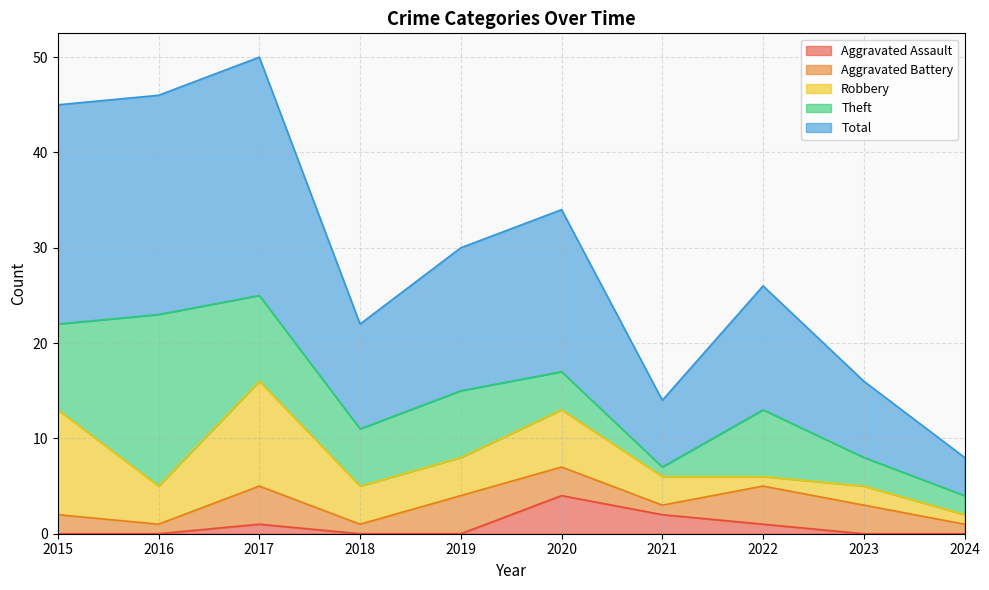

True or false: Robbery has a value of 3 at 2021.

True